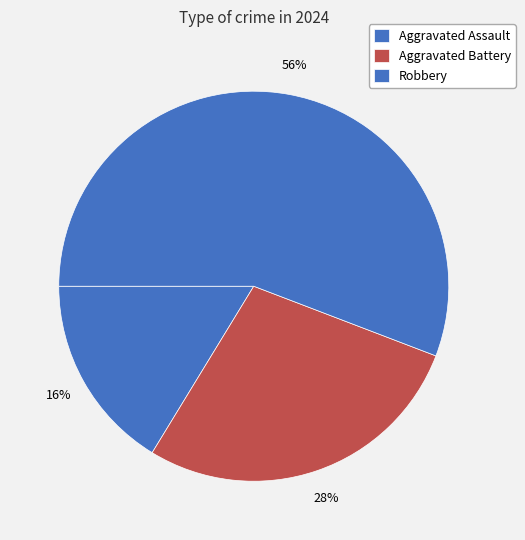

Is it true that Aggravated Battery is 21% of the pie?

False